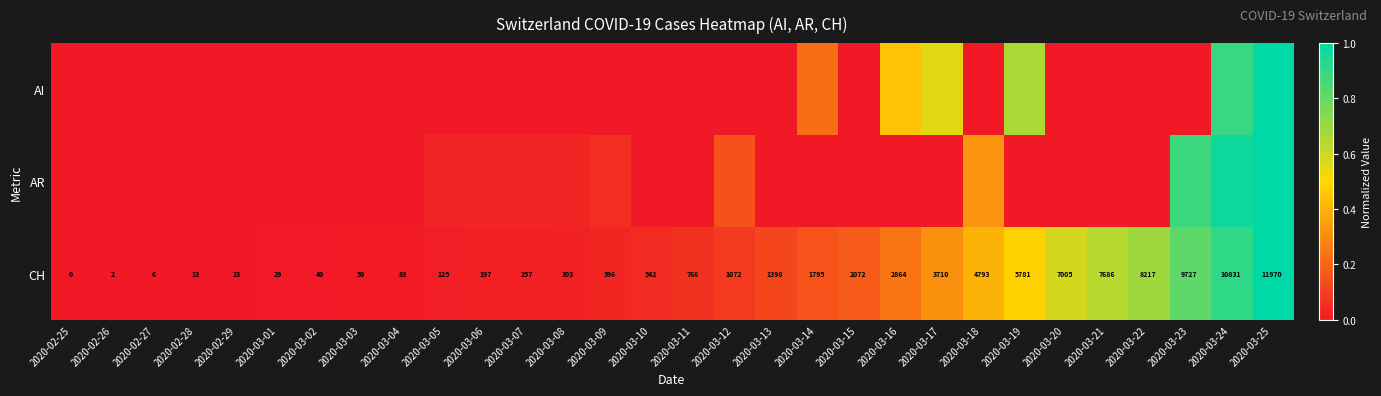

How many data points in CH are less than 766?

15